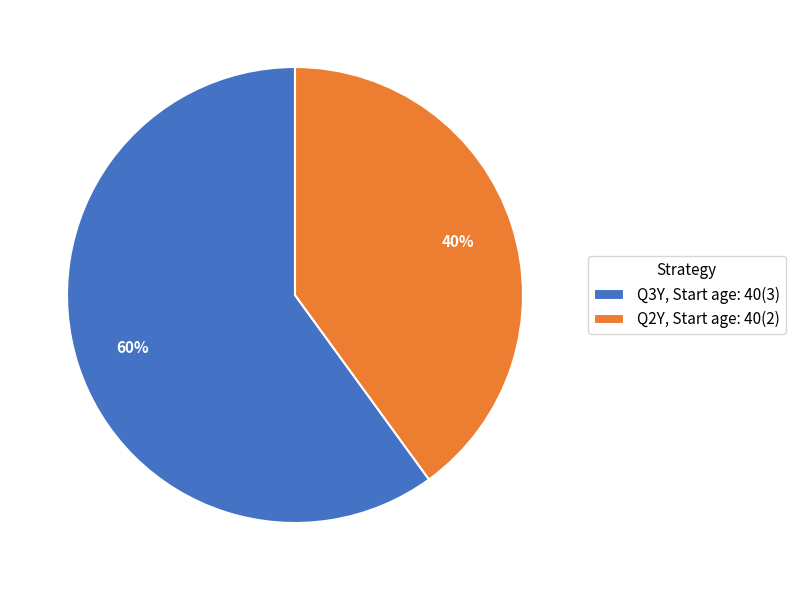

How many slices are in this pie chart?

2